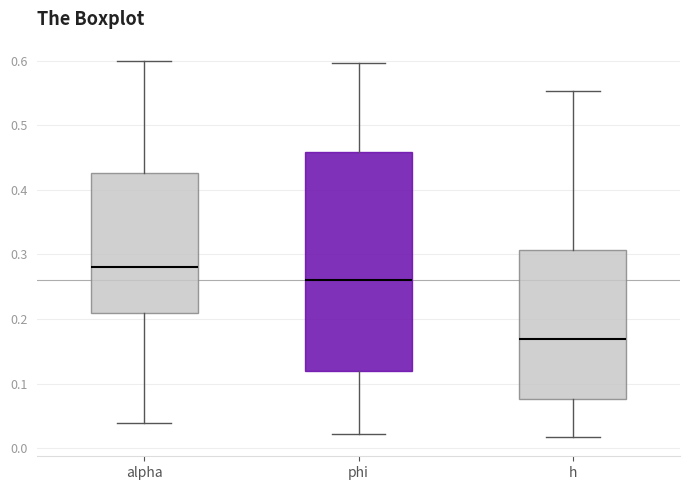

Reading left to right, read every box against the y-axis: the position of its median line, the range the box covers, and the ends of its whiskers. The values are not printed on the chart, so give them approximately, as read against the axis.

alpha: median 0.28, box 0.21 to 0.43, whiskers 0.04 to 0.60
phi: median 0.26, box 0.12 to 0.46, whiskers 0.02 to 0.60
h: median 0.17, box 0.08 to 0.31, whiskers 0.02 to 0.55